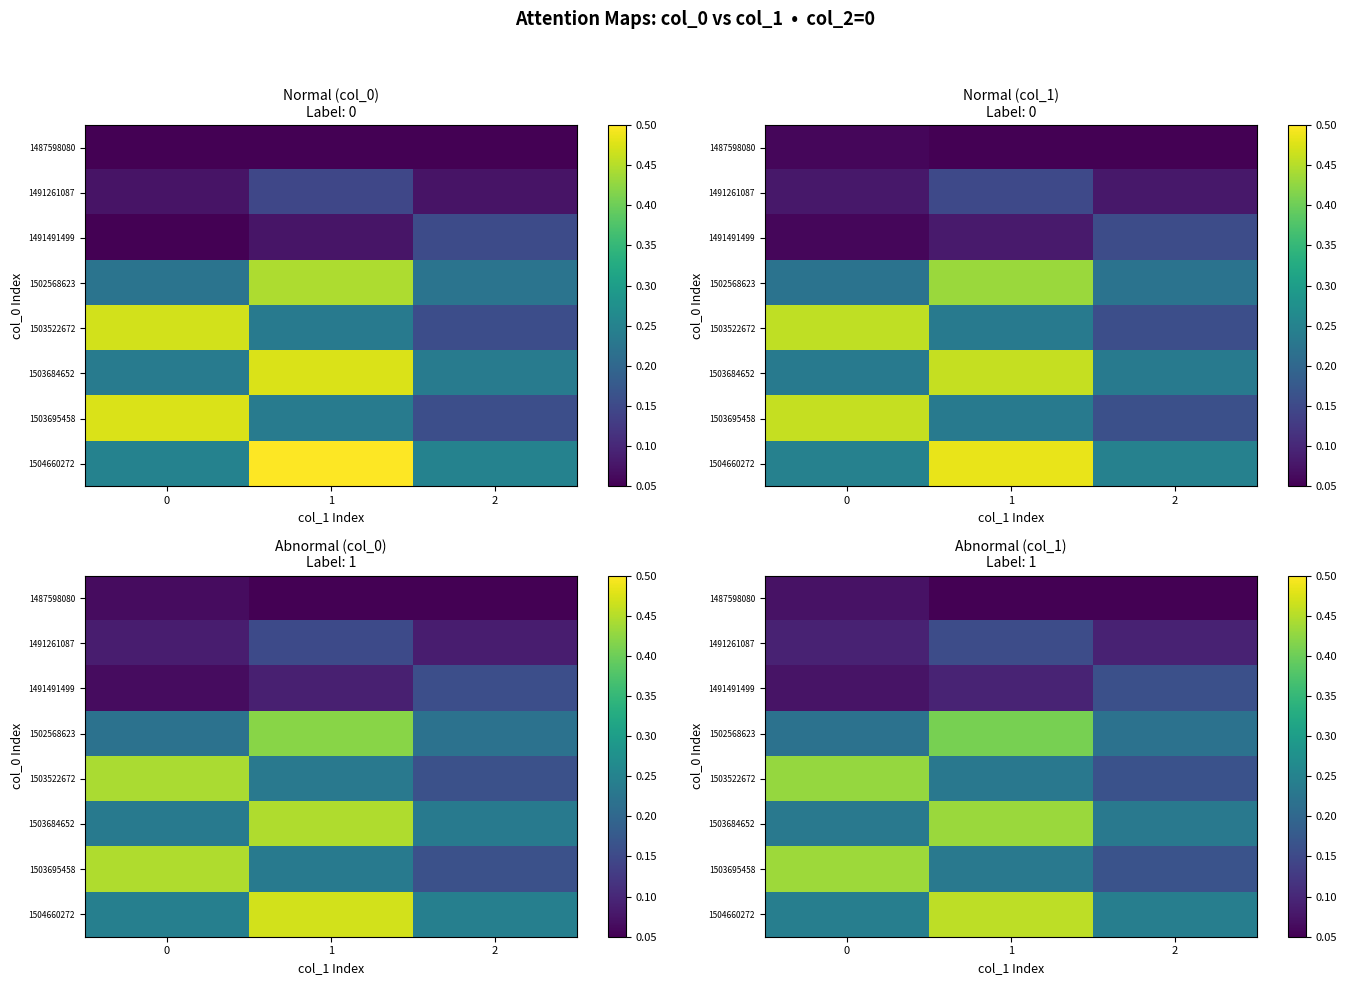

Reading left to right, list all the values displayed in this chart.

row_0: 0=0.1	1=0.1	2=0.0
row_1: 0=0.1	1=0.2	2=0.1
row_2: 0=0.1	1=0.1	2=0.2
row_3: 0=0.2	1=0.4	2=0.2
row_4: 0=0.4	1=0.2	2=0.2
row_5: 0=0.2	1=0.4	2=0.2
row_6: 0=0.4	1=0.2	2=0.2
row_7: 0=0.2	1=0.5	2=0.2